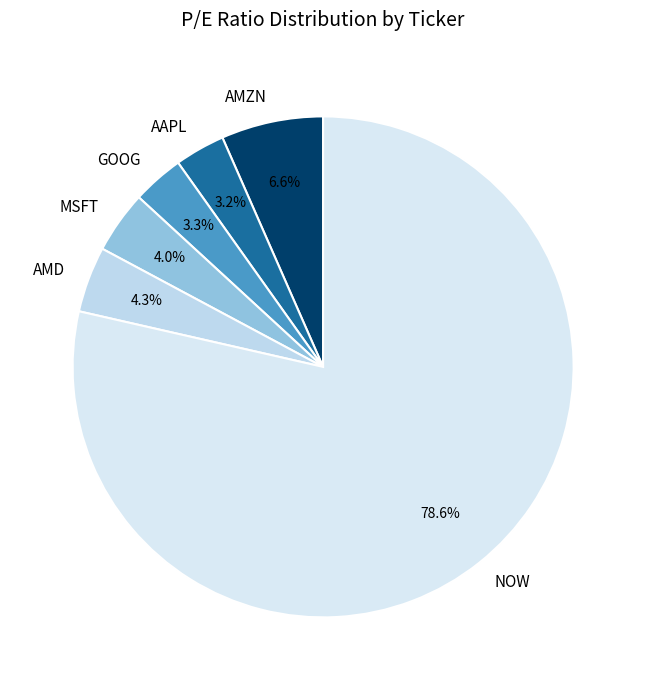

To the nearest percent, what is the average slice percentage?

17%